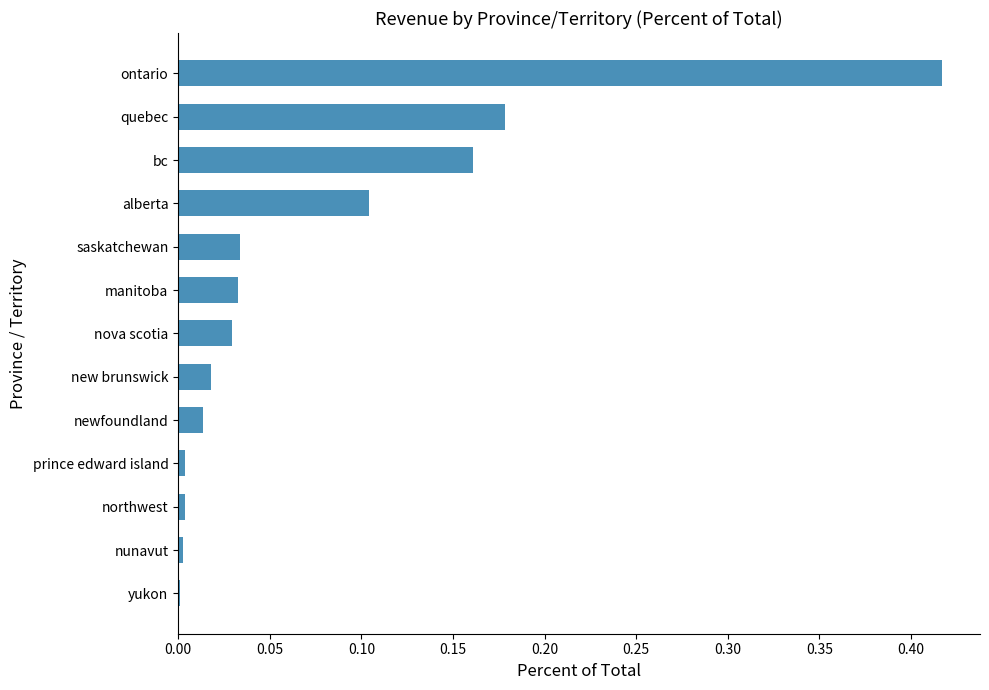

What is the sum of all values?

1.0